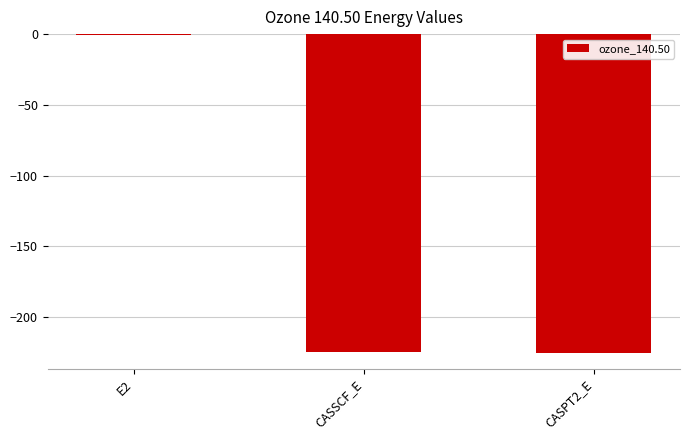

Is it true that the value at CASPT2_E is -225.3?

True